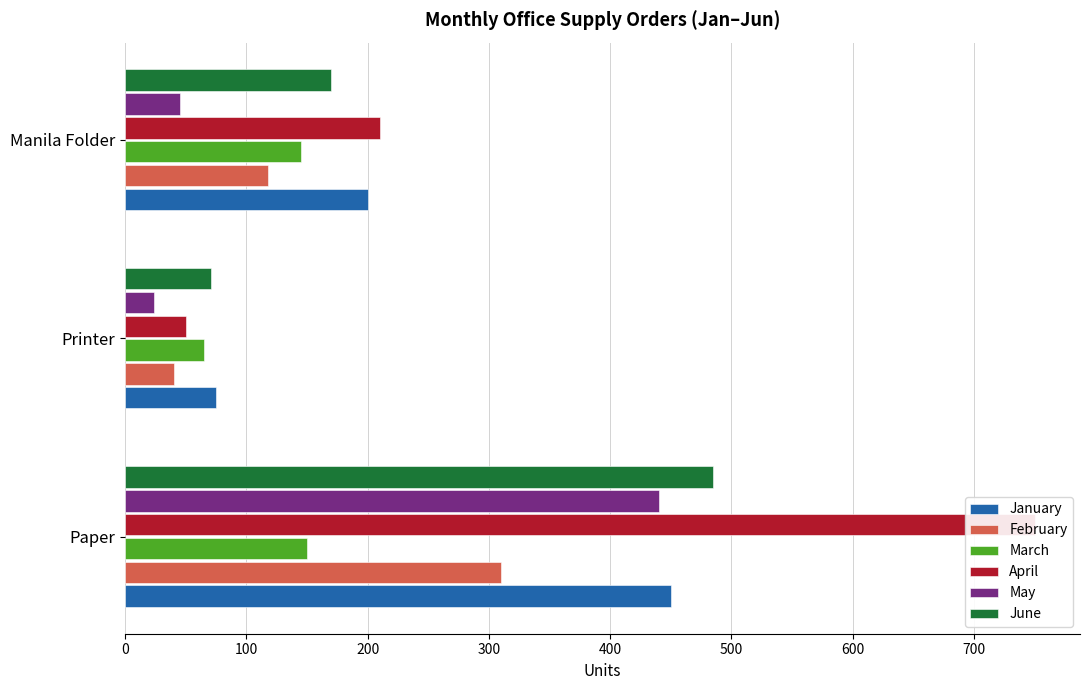

How many bars are there in total?

18